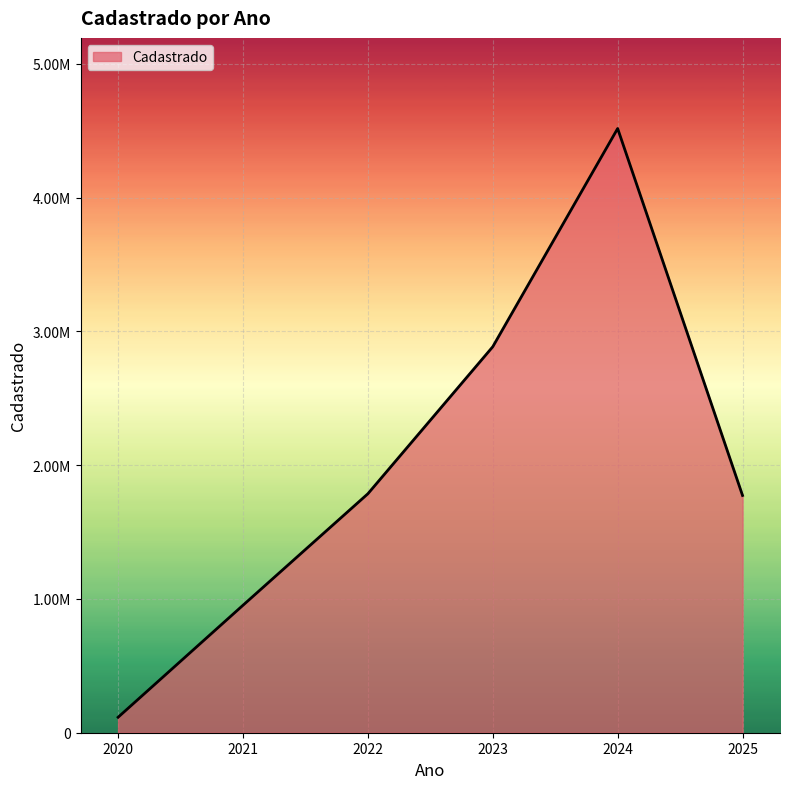

Read the value at 2025.

1774017.8